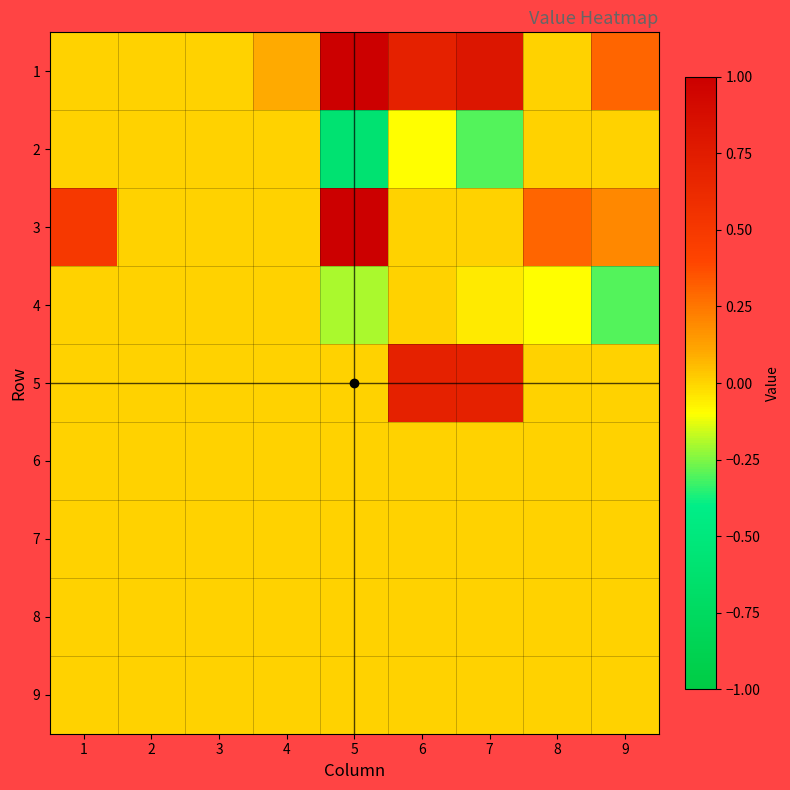

Which series has the widest spread of values?

1